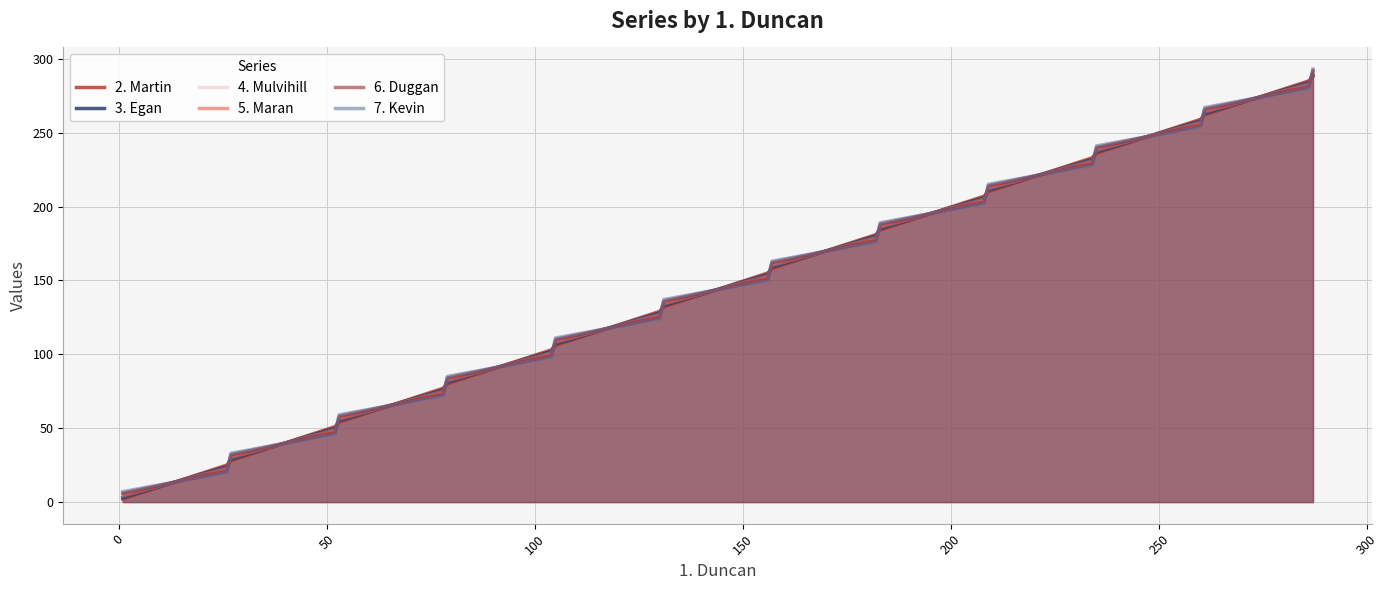

Which series ends up on top after the final intersection of 3. Egan and 7. Kevin?

7. Kevin